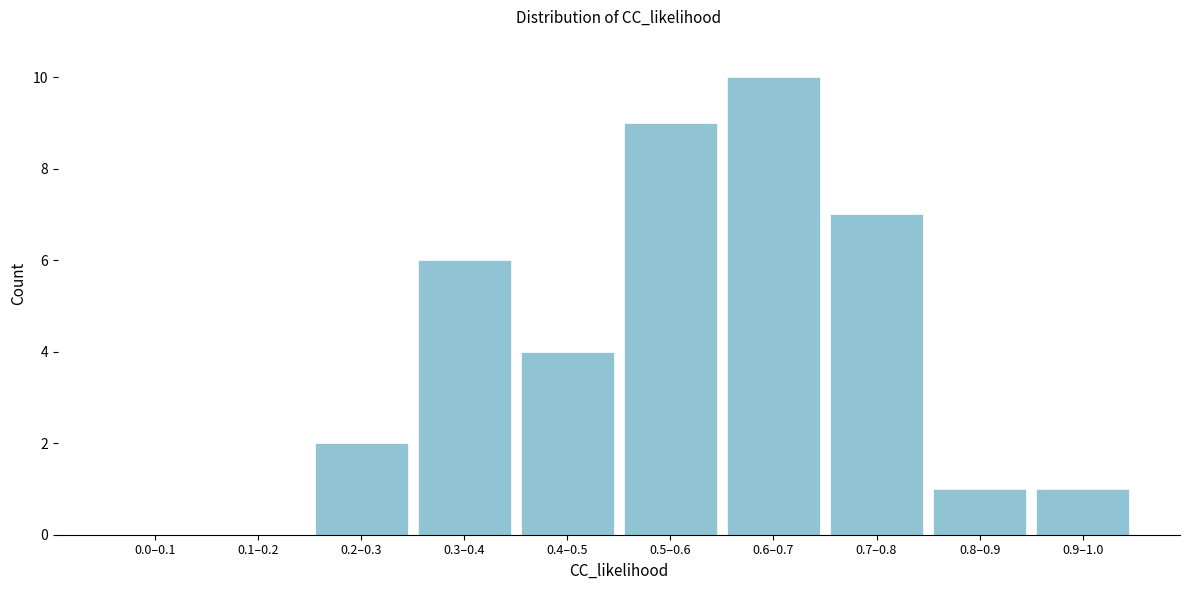

Reading left to right, extract all data points from this chart.

0.0–0.1=0	0.1–0.2=0	0.2–0.3=2	0.3–0.4=6	0.4–0.5=4	0.5–0.6=9	0.6–0.7=10	0.7–0.8=7	0.8–0.9=1	0.9–1.0=1